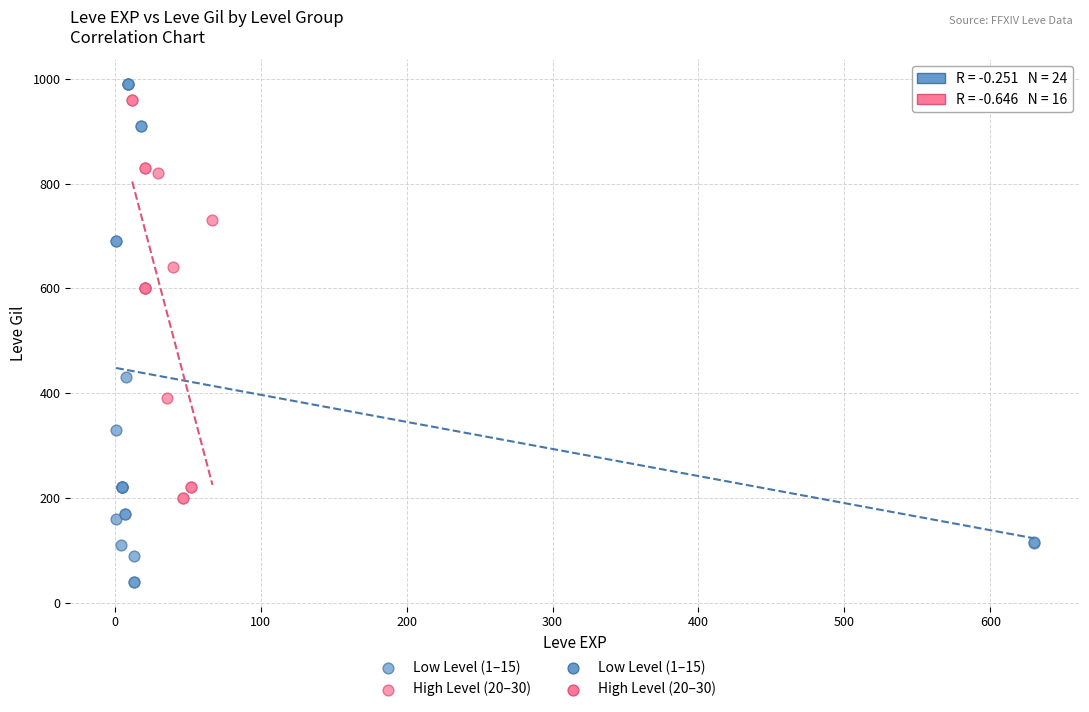

Which series has the largest Y range (max minus min)?

Low Level (1–15)